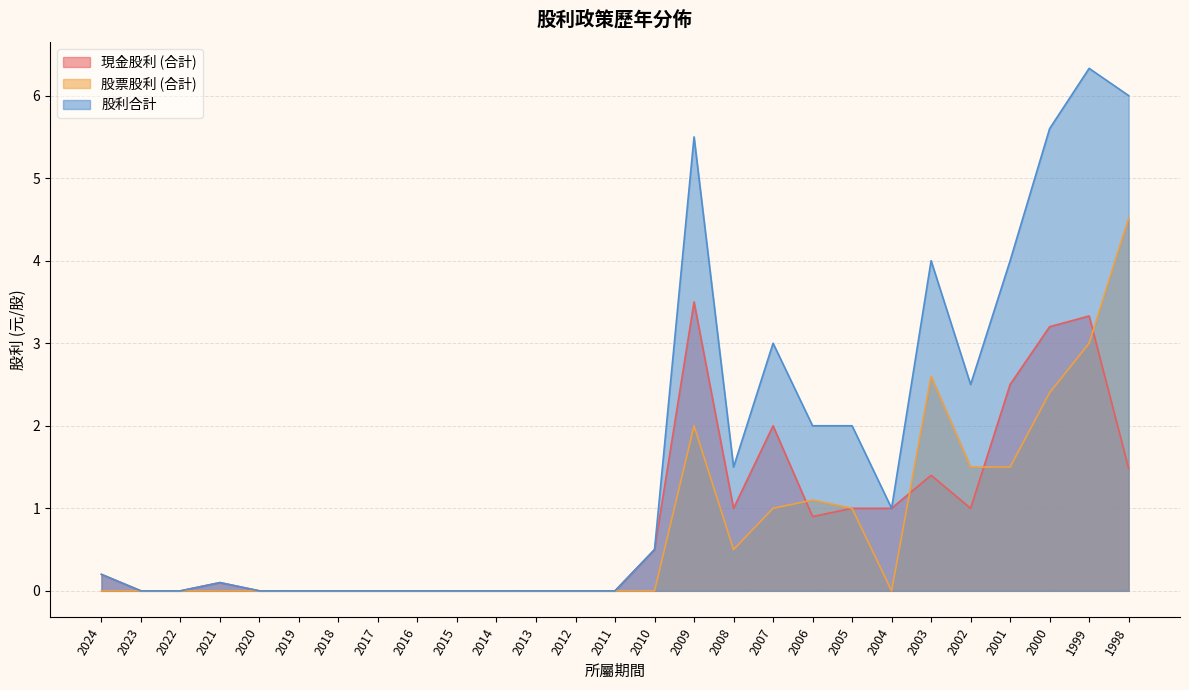

At 2010, list the series in order from largest to smallest.

現金股利 (合計), 股利合計, 股票股利 (合計)